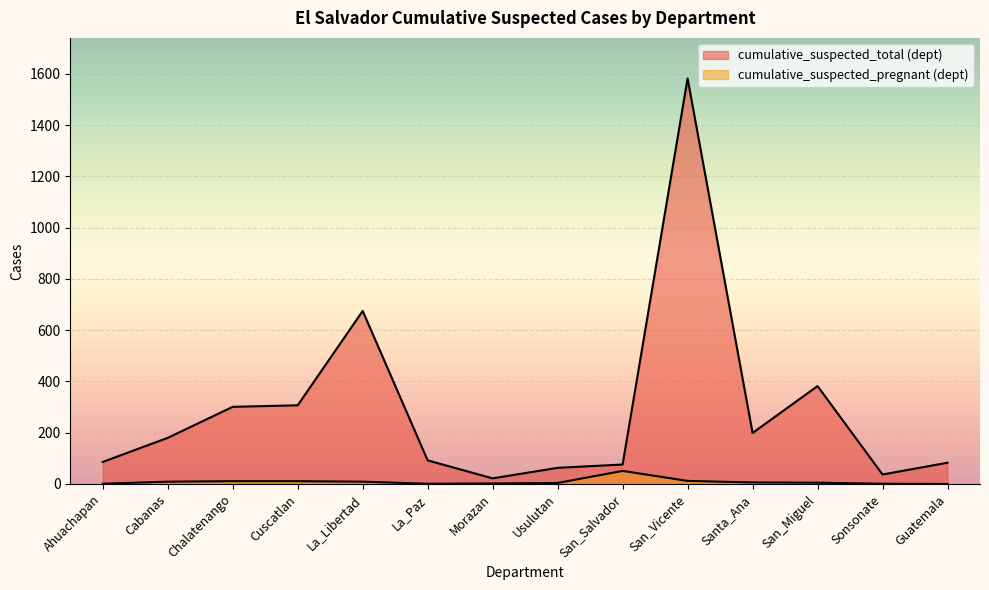

How many data points in cumulative_suspected_pregnant (dept) are less than 6?

7